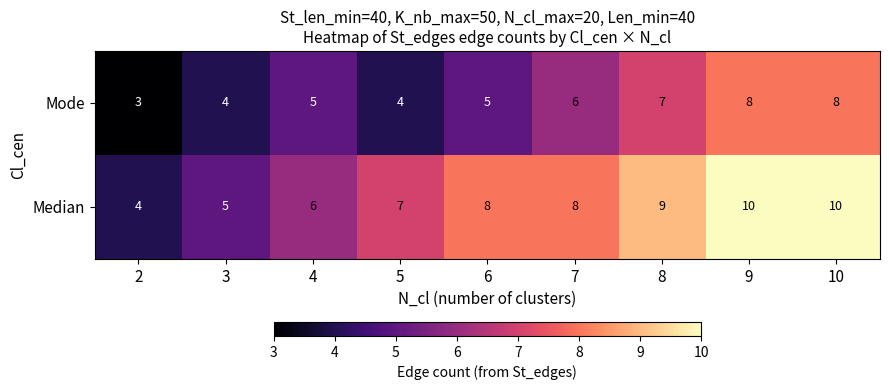

What is the smallest value displayed?

3